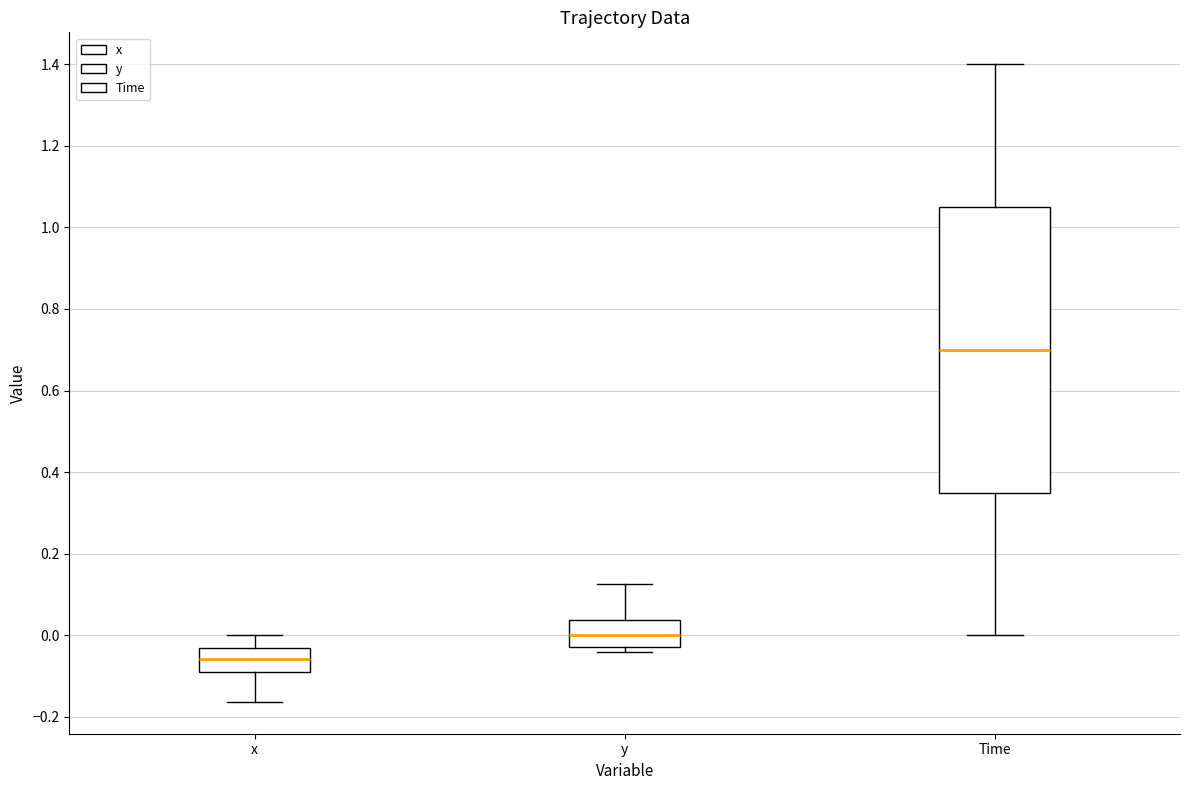

Reading left to right, transcribe this box plot: for each box, give where its median line is, the range the box spans, and where its two whiskers end, as read against the y-axis. The values are not printed on the chart, so give them approximately, as read against the axis.

x: median -0.06, box -0.08 to -0.04, whiskers -0.16 to 0.00
y: median 0.00, box -0.02 to 0.04, whiskers -0.04 to 0.12
Time: median 0.70, box 0.36 to 1.06, whiskers 0.00 to 1.40